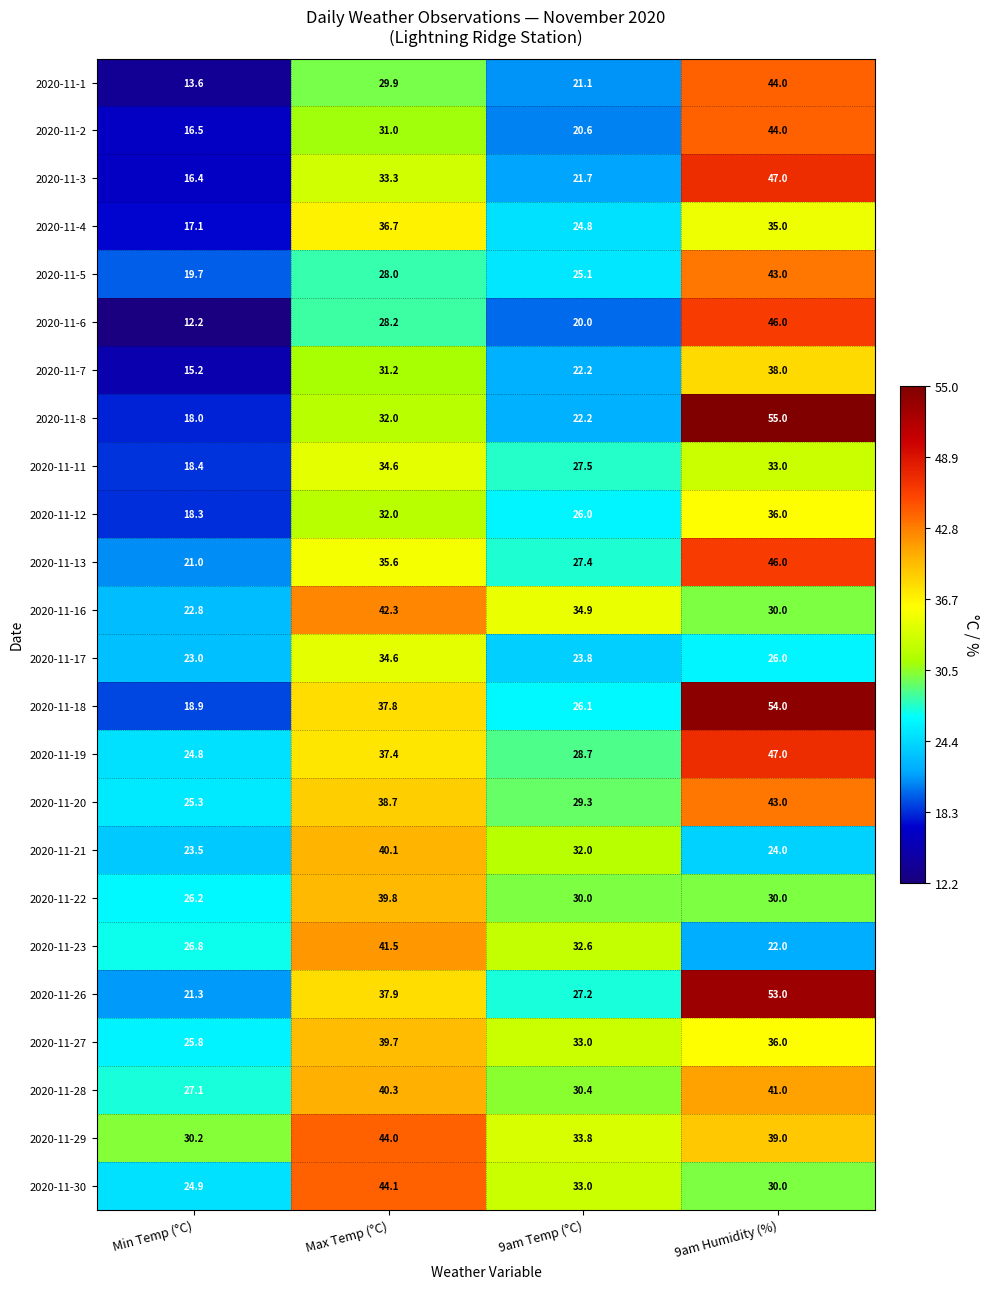

At how many categories does at least one series exceed 45?

1